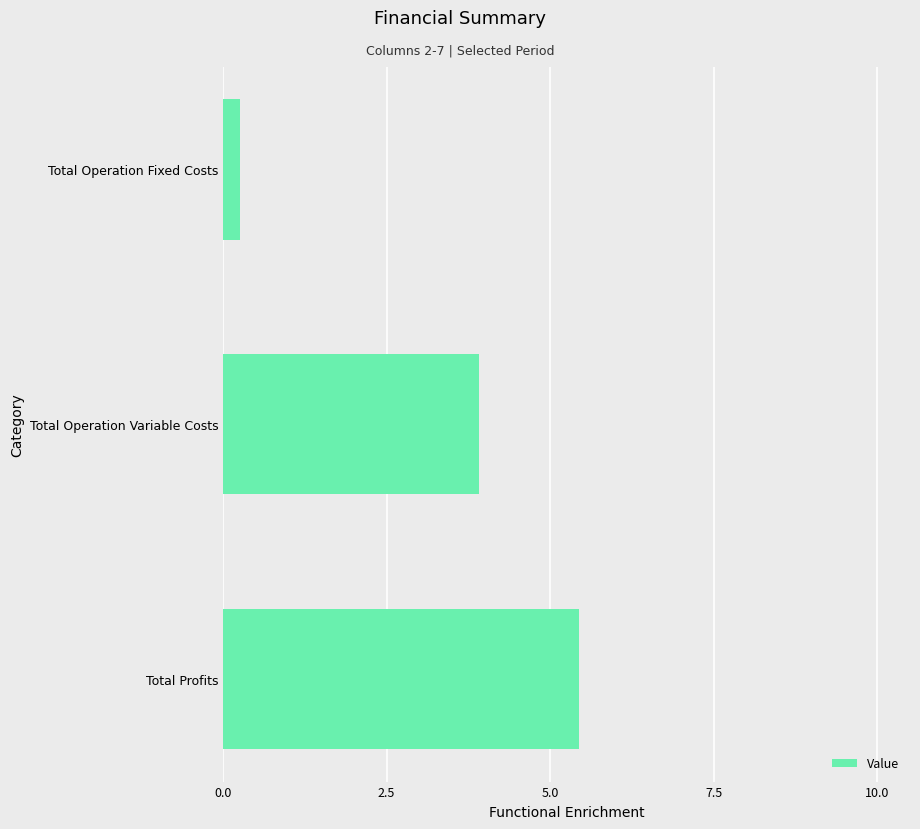

Are the bars horizontal?

Yes